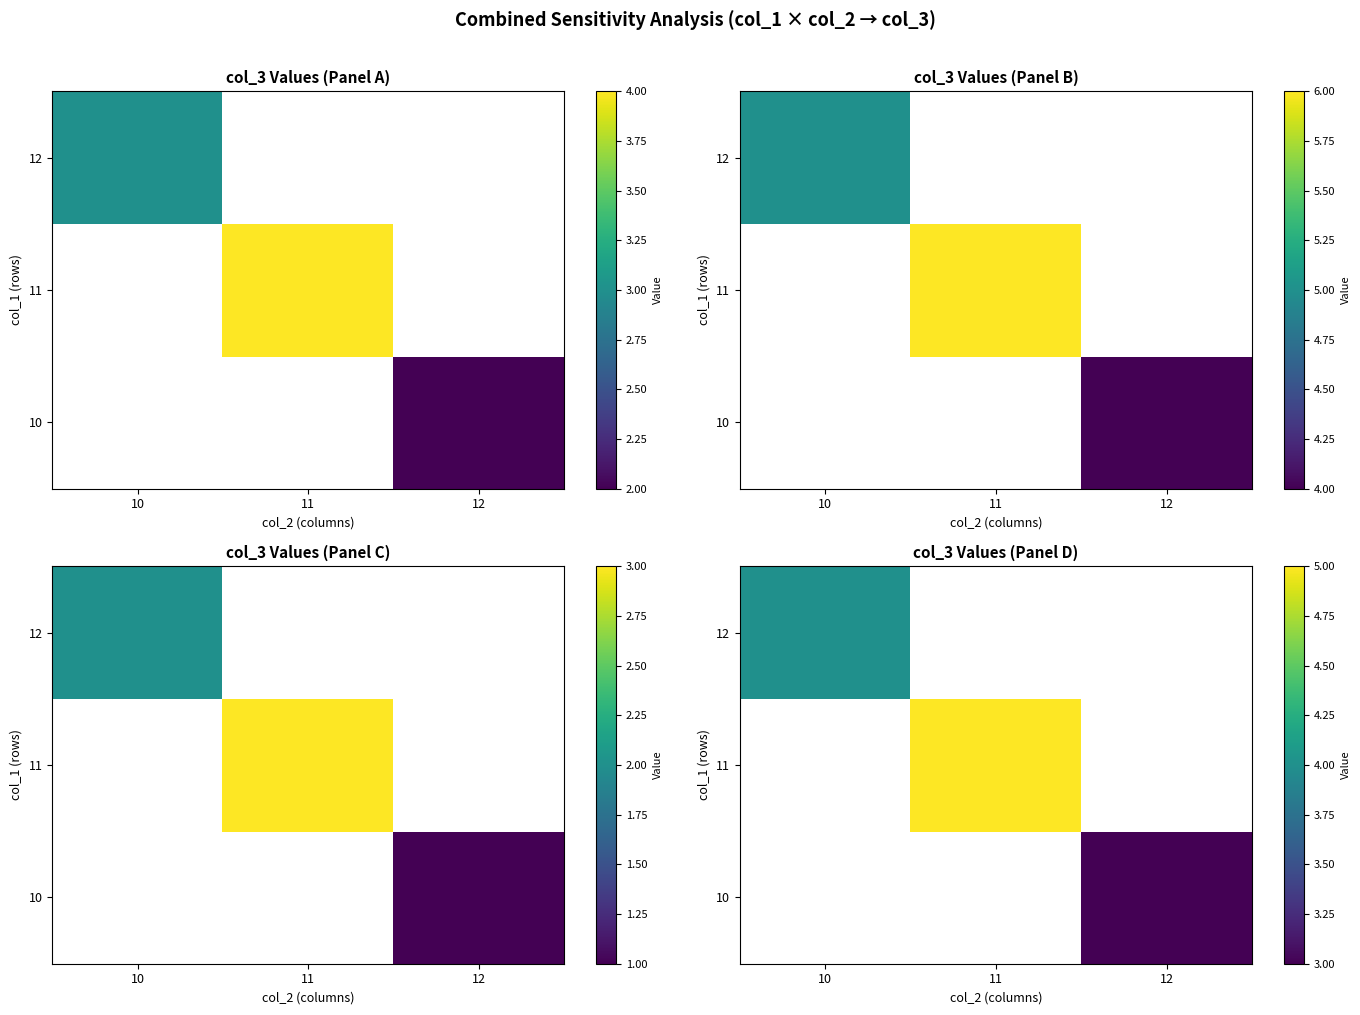

How many series are shown in this chart?

3